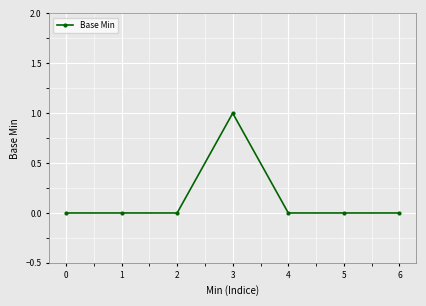

What is the greatest value displayed?

1